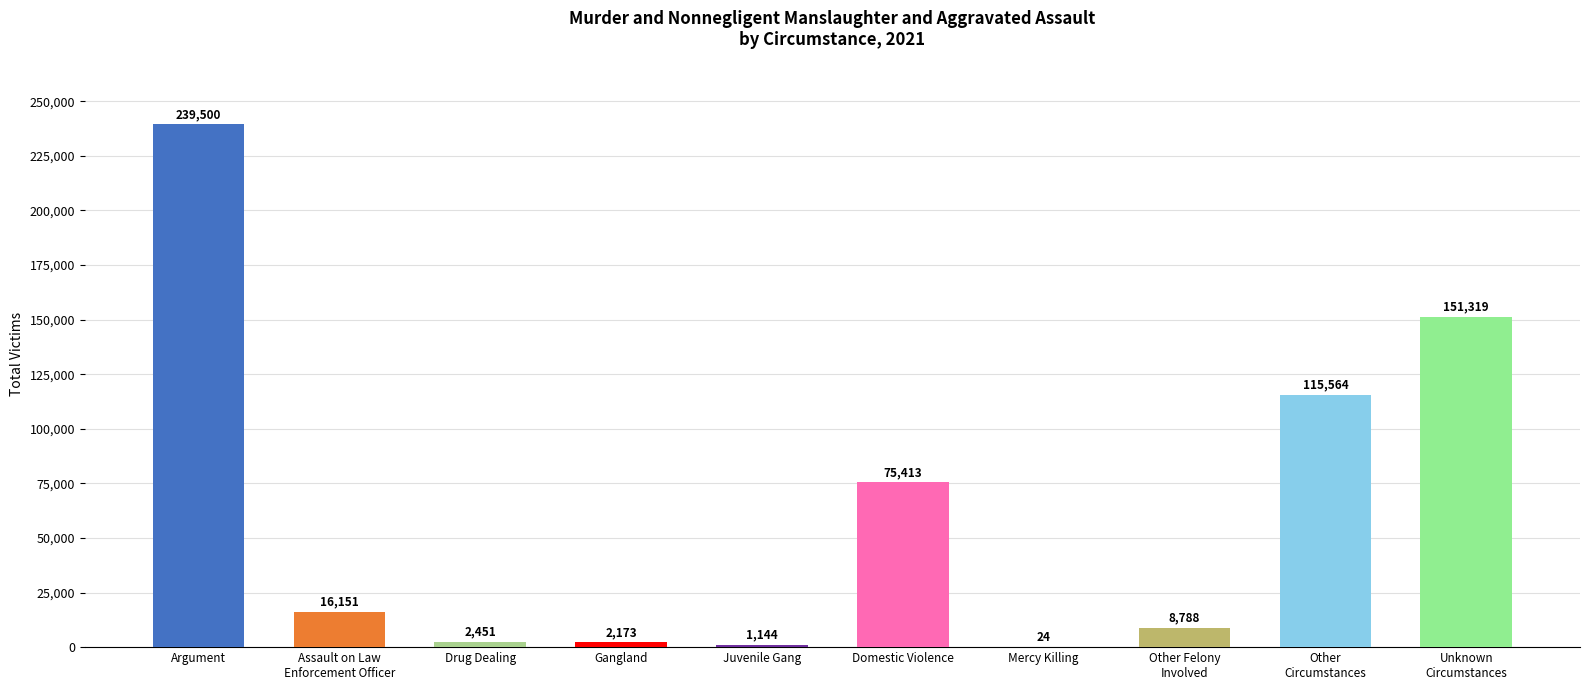

At which label does the data first exceed 16151?

Argument